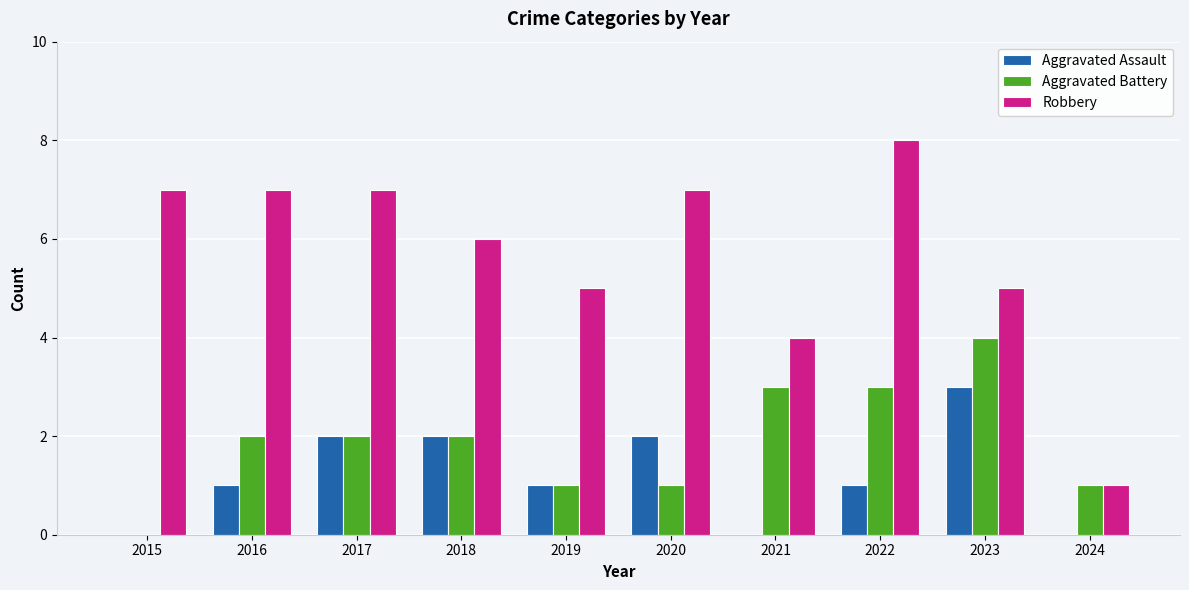

What is the sum of all Aggravated Battery values?

19